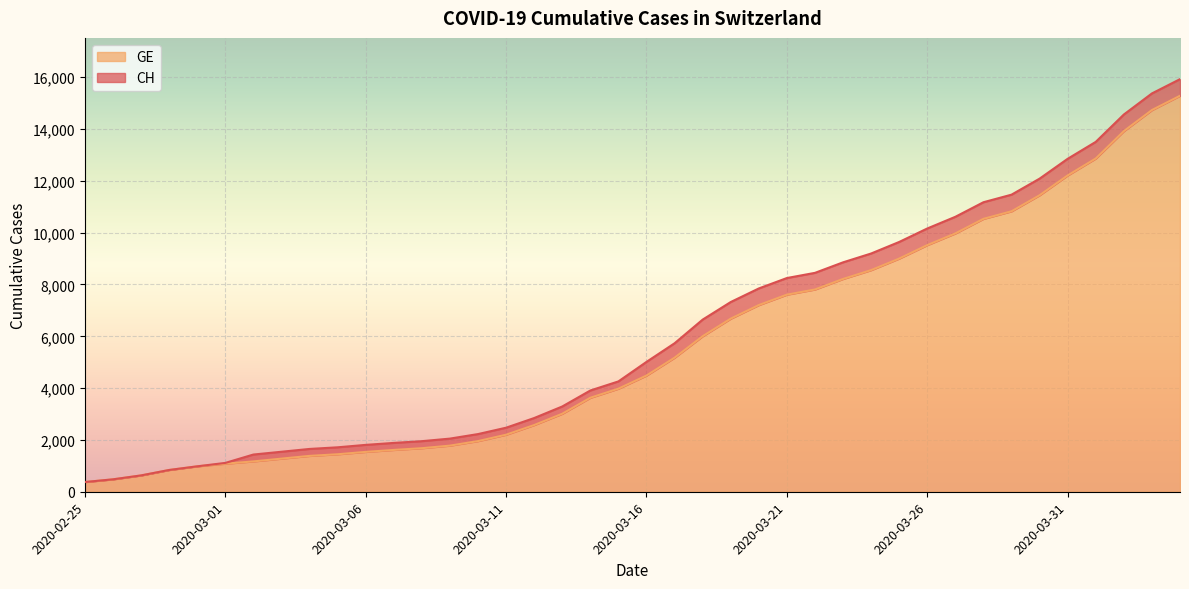

List the series in order of their overall mean, lowest first.

GE, CH